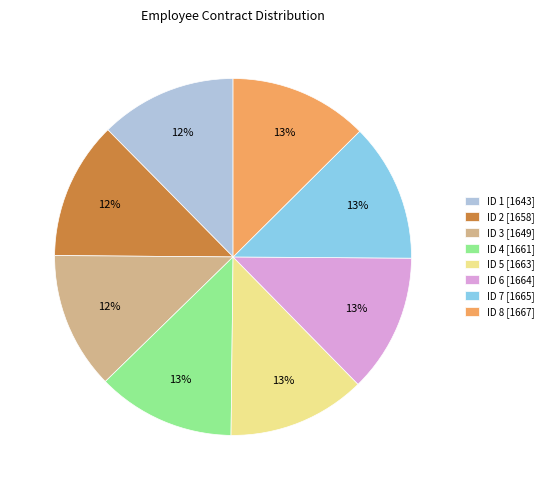

Is there any slice that represents more than half of the pie?

No